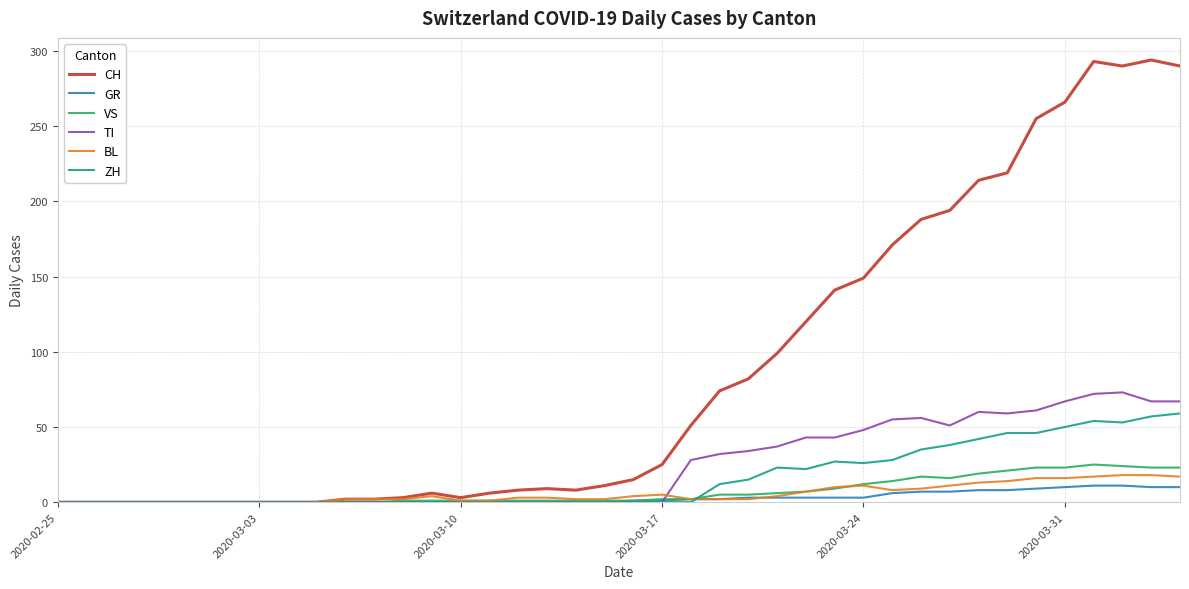

What are all the series names shown in the legend?

CH, GR, VS, TI, BL, ZH